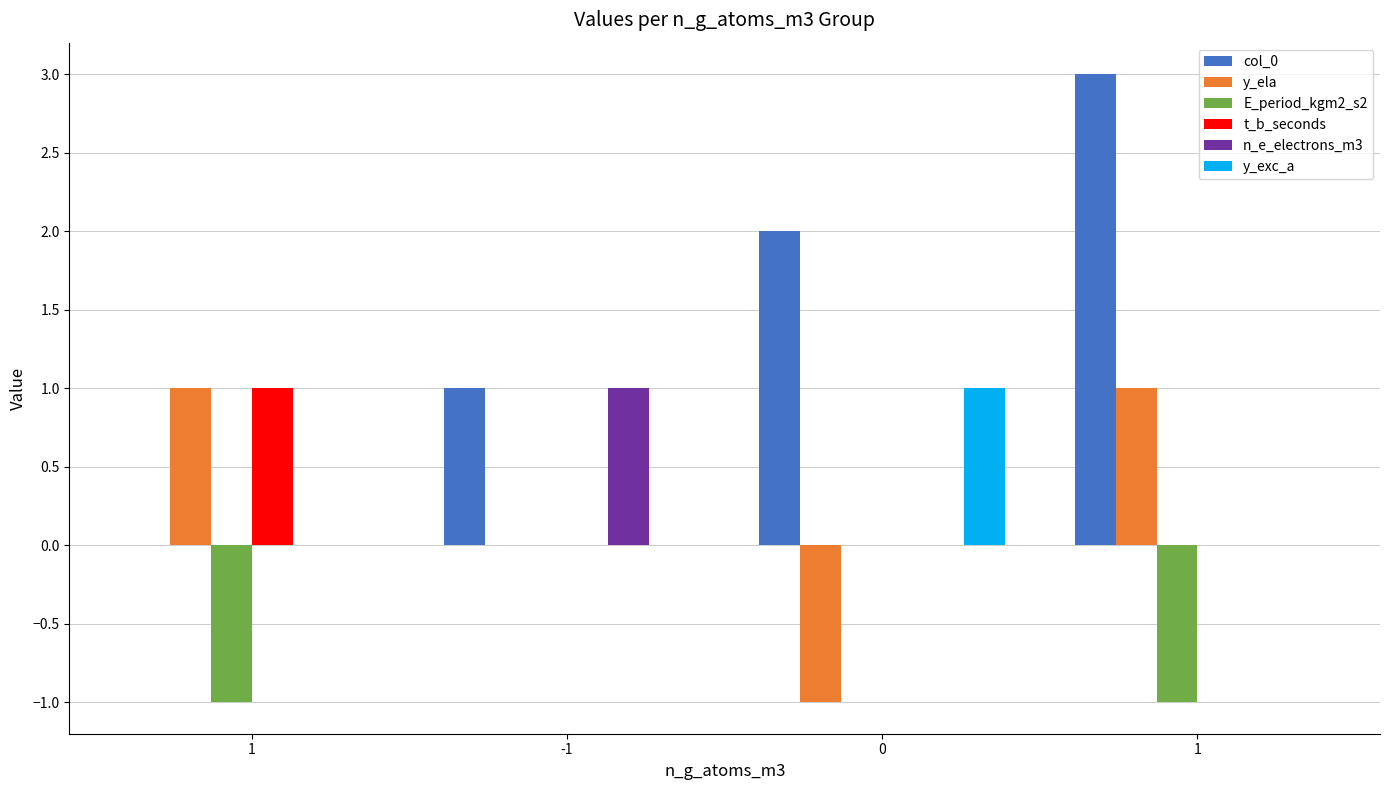

What is the sum of all t_b_seconds values?

1